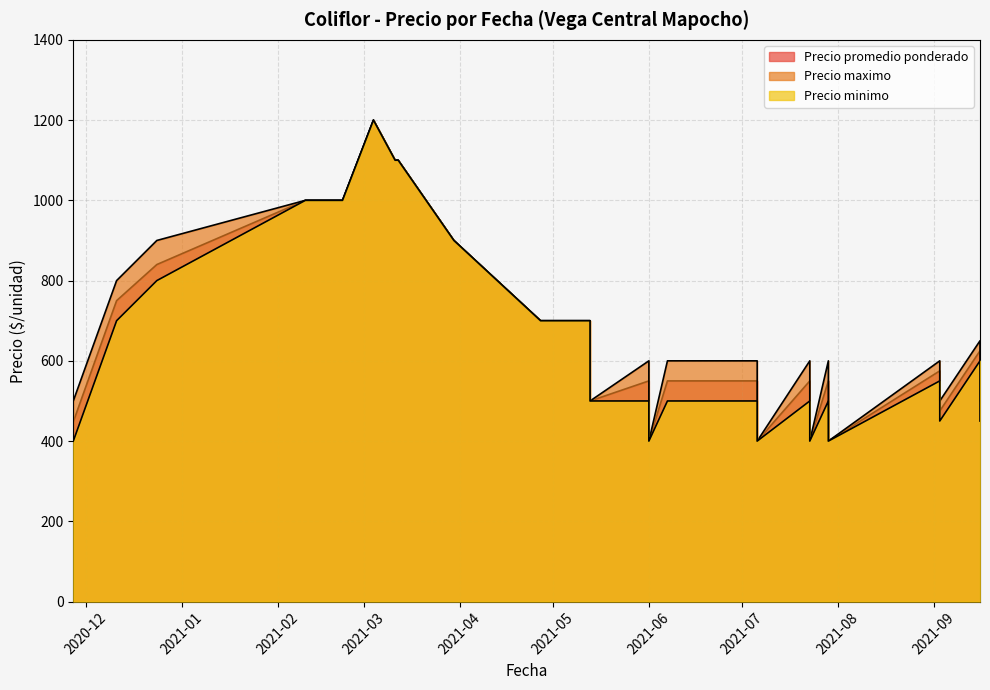

Reading right to left, list all the values displayed in this chart.

Precio promedio ponderado: 1000	550	475	475	575	575	400	400	550	550	750	1100	475	475	625	625	400	400	550	550	1000	700	1200	1100	840	500	500	700	700	900	400	400	550	550	448	1000	400	400	550	550
Precio maximo: 1000	600	500	500	600	600	400	400	600	600	800	1100	500	500	650	650	400	400	600	600	1000	700	1200	1100	900	500	500	700	700	900	400	400	600	600	500	1000	400	400	600	600
Precio minimo: 1000	500	450	450	550	550	400	400	500	500	700	1100	450	450	600	600	400	400	500	500	1000	700	1200	1100	800	500	500	700	700	900	400	400	500	500	400	1000	400	400	500	500